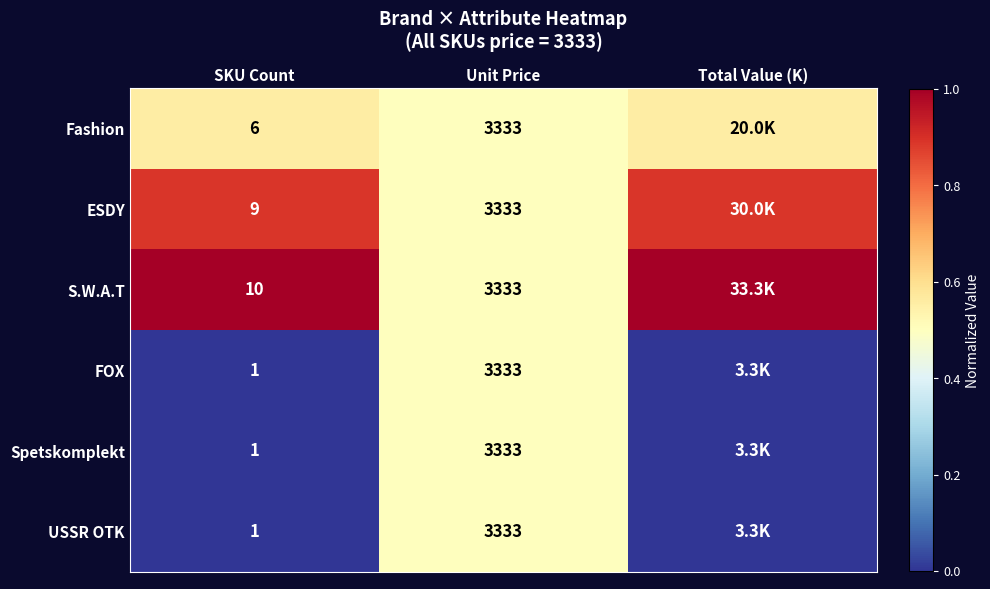

Is the value of ESDY at SKU Count greater than the value of S.W.A.T at Unit Price?

No